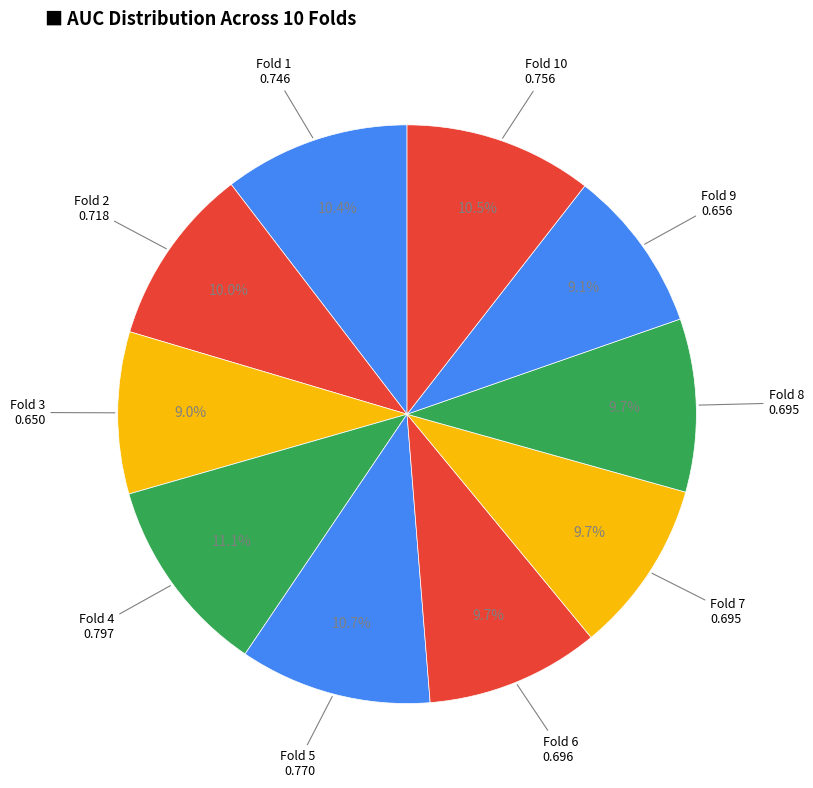

How many segments does this pie chart have?

10